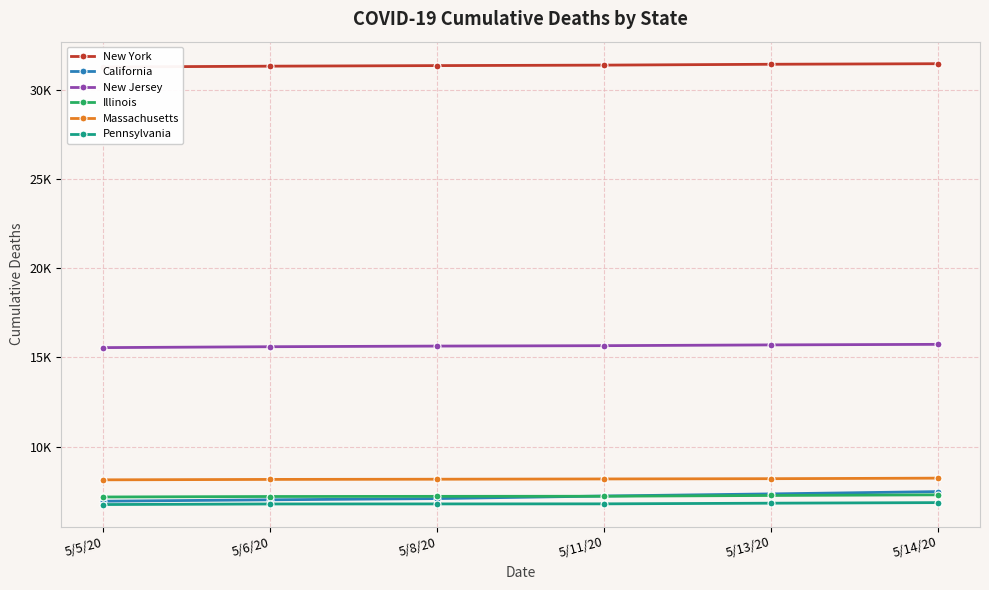

At which category is the sum across all series the highest?

5/14/20